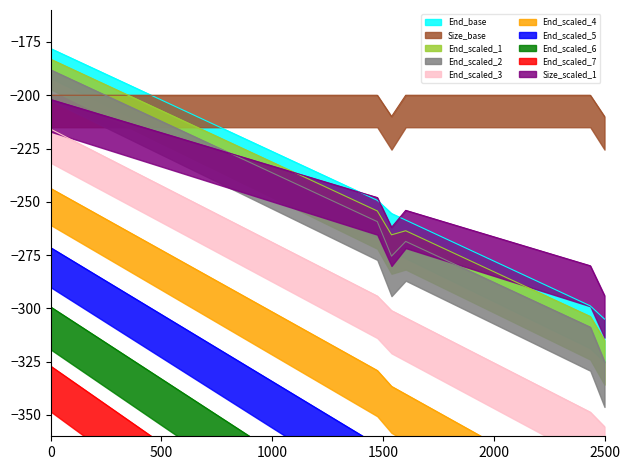

At which label is Size closest to -205?

1